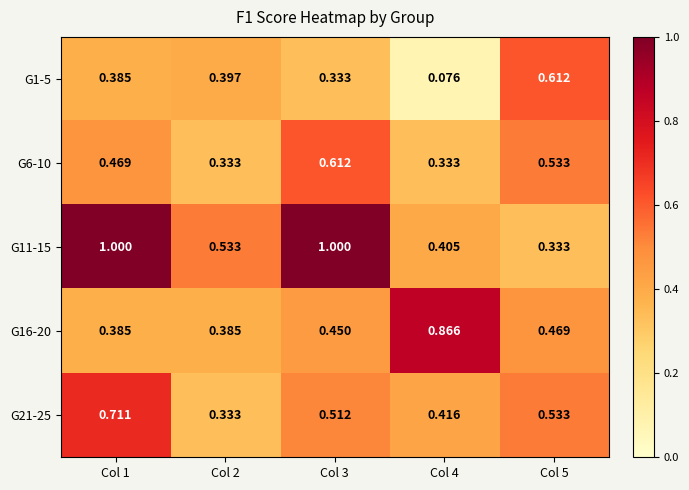

Is the value of G16-20 at Col 4 greater than the value of G6-10 at Col 4?

Yes